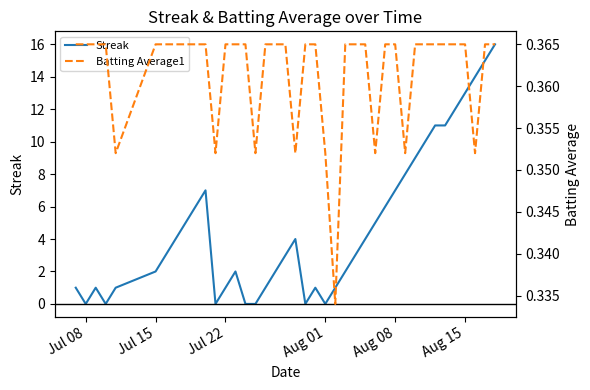

What is the highest value of the Streak series?

16